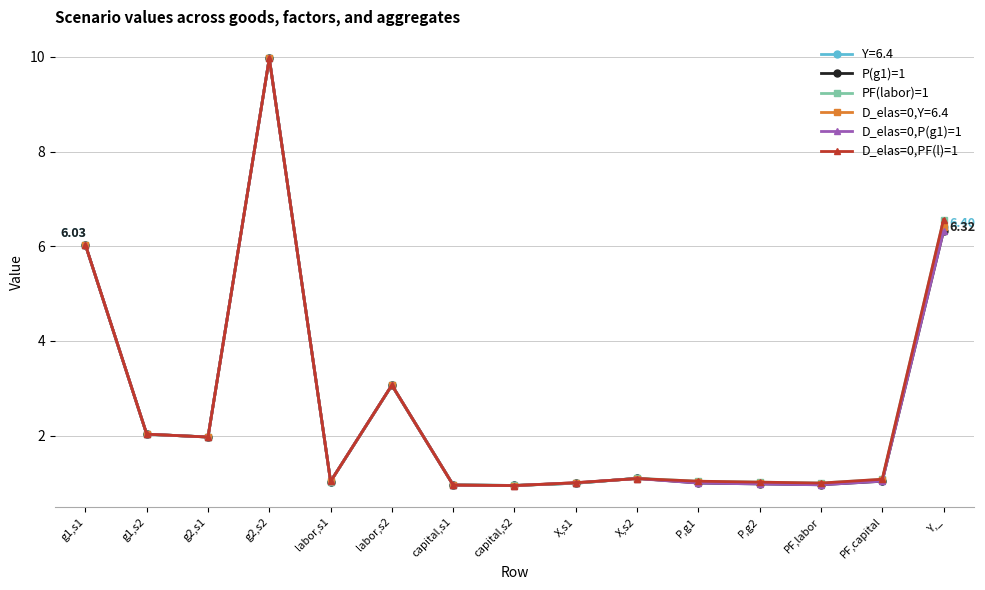

Where is the first local maximum for D_elas=0,PF(l)=1?

g2,s2